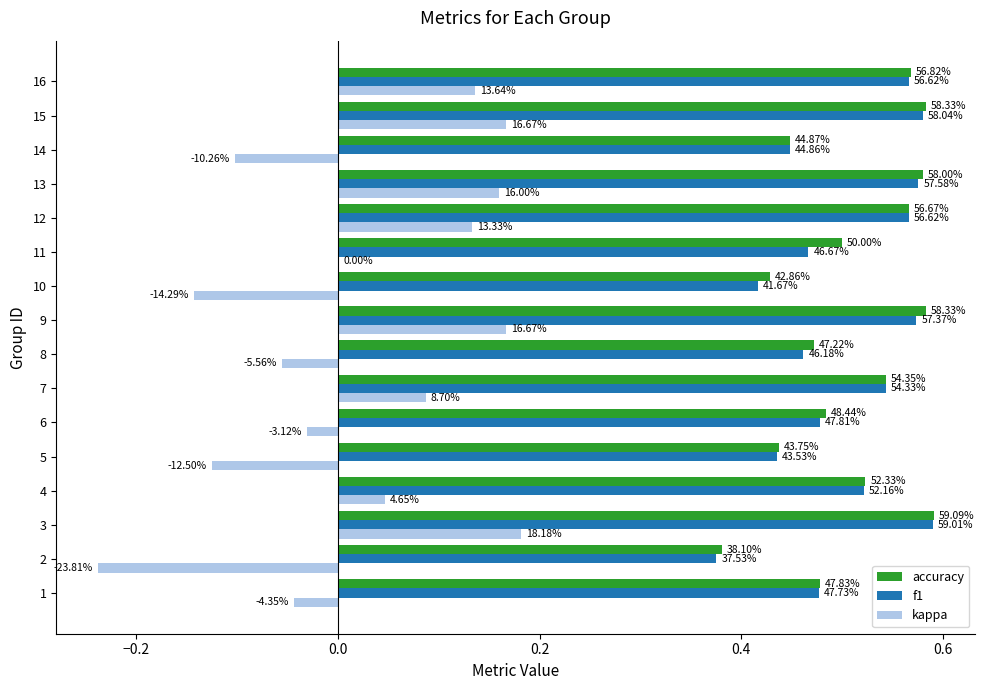

What are all the series names shown in the legend?

accuracy, f1, kappa